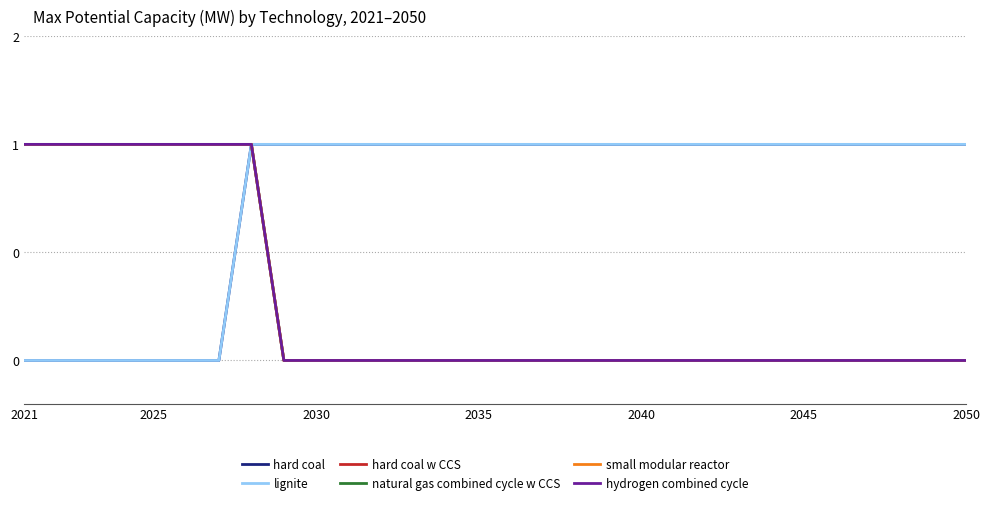

Which series has the widest spread of values?

hard coal